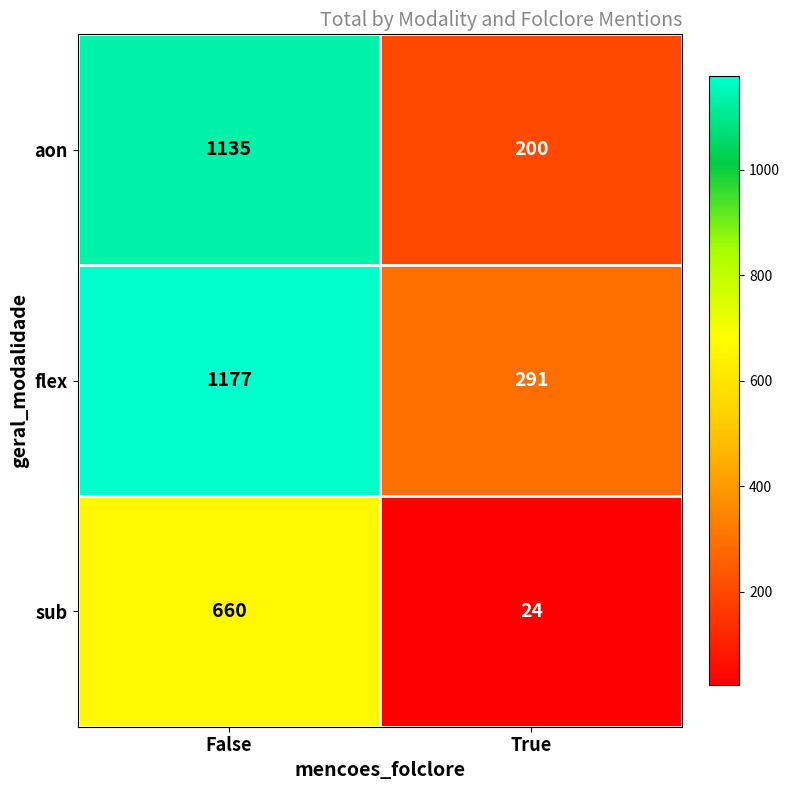

Which series has the largest range (max minus min)?

aon